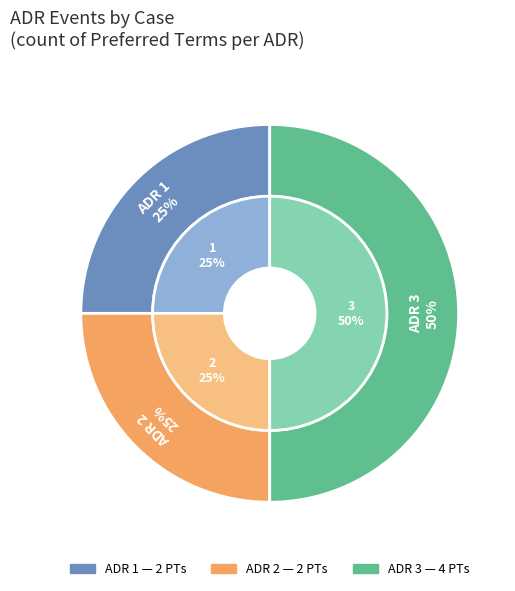

Is it true that ADR 1 is 25% of the pie?

True